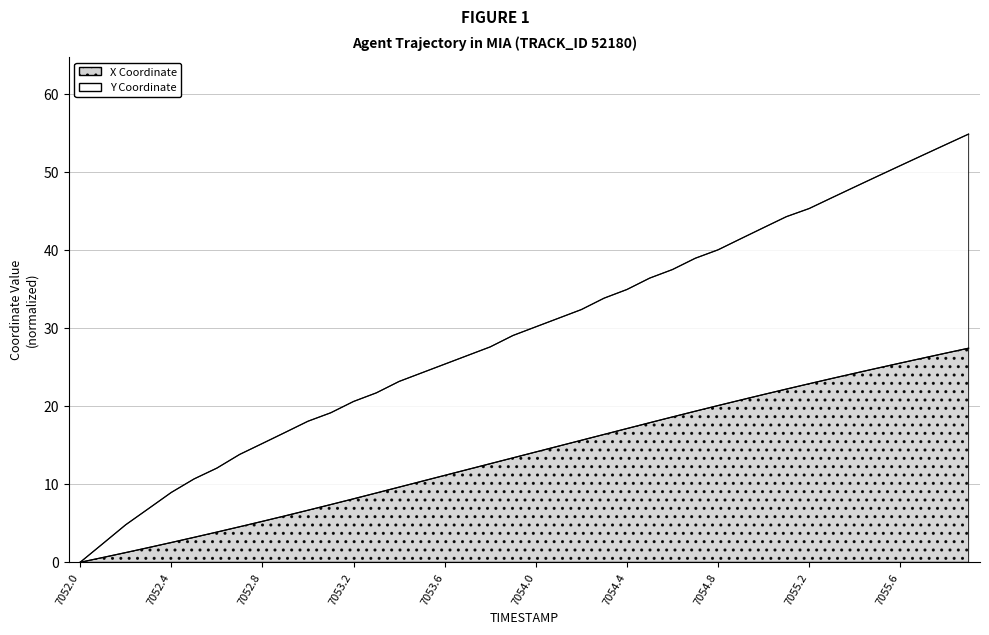

True or false: X_scaled has a value of 14.9 at 7054.1.

True